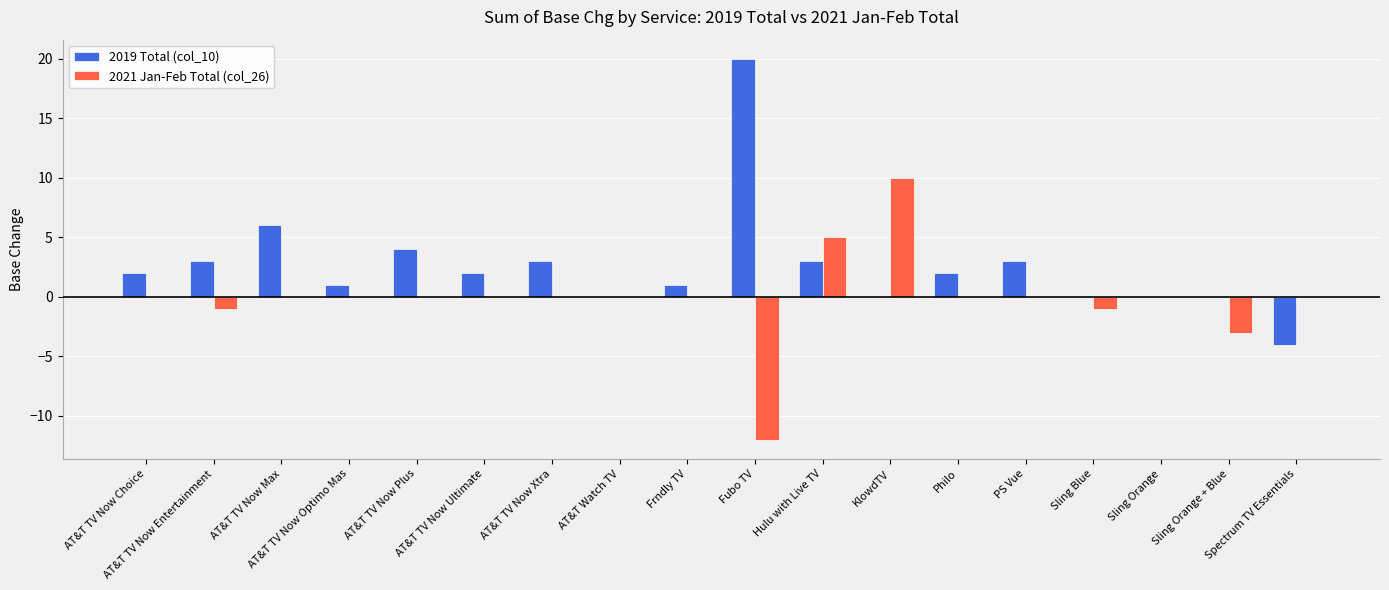

What is the spread (max minus min) of values at Sling Blue?

1